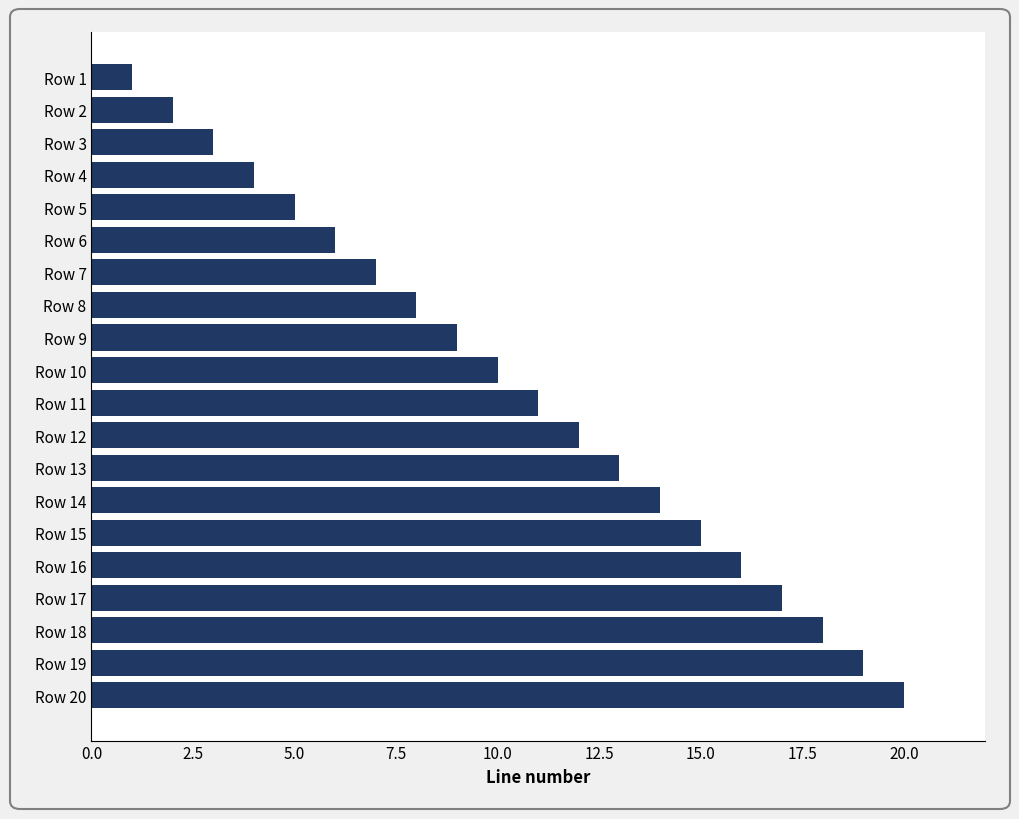

What is the difference between the maximum and minimum values?

19